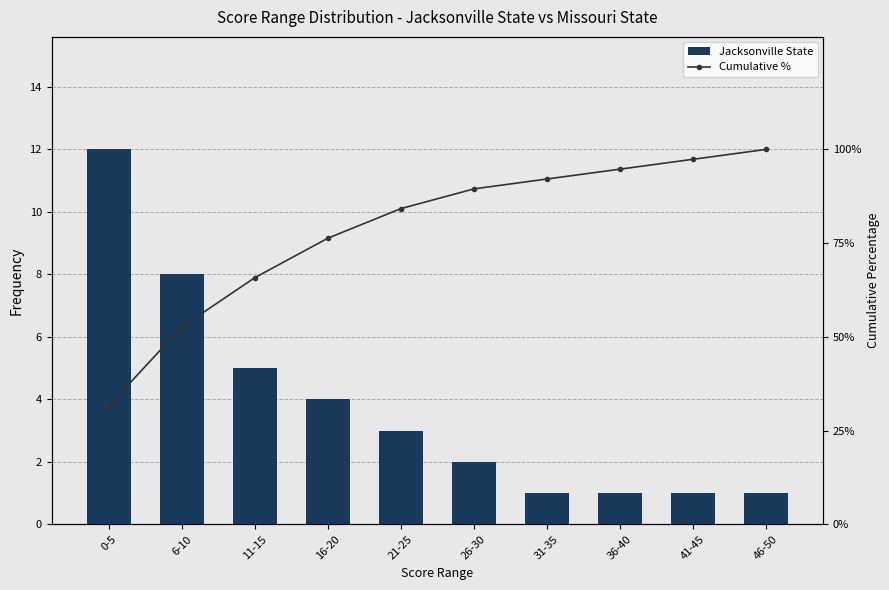

At how many categories does at least one series exceed 27?

10